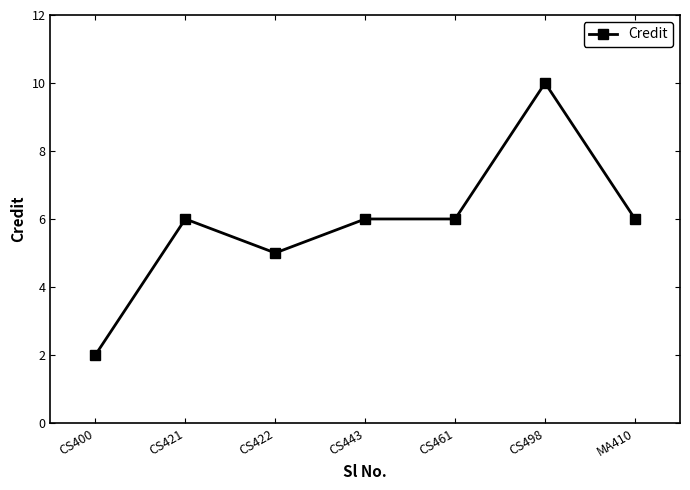

Is this an area chart (filled region under the line)?

No